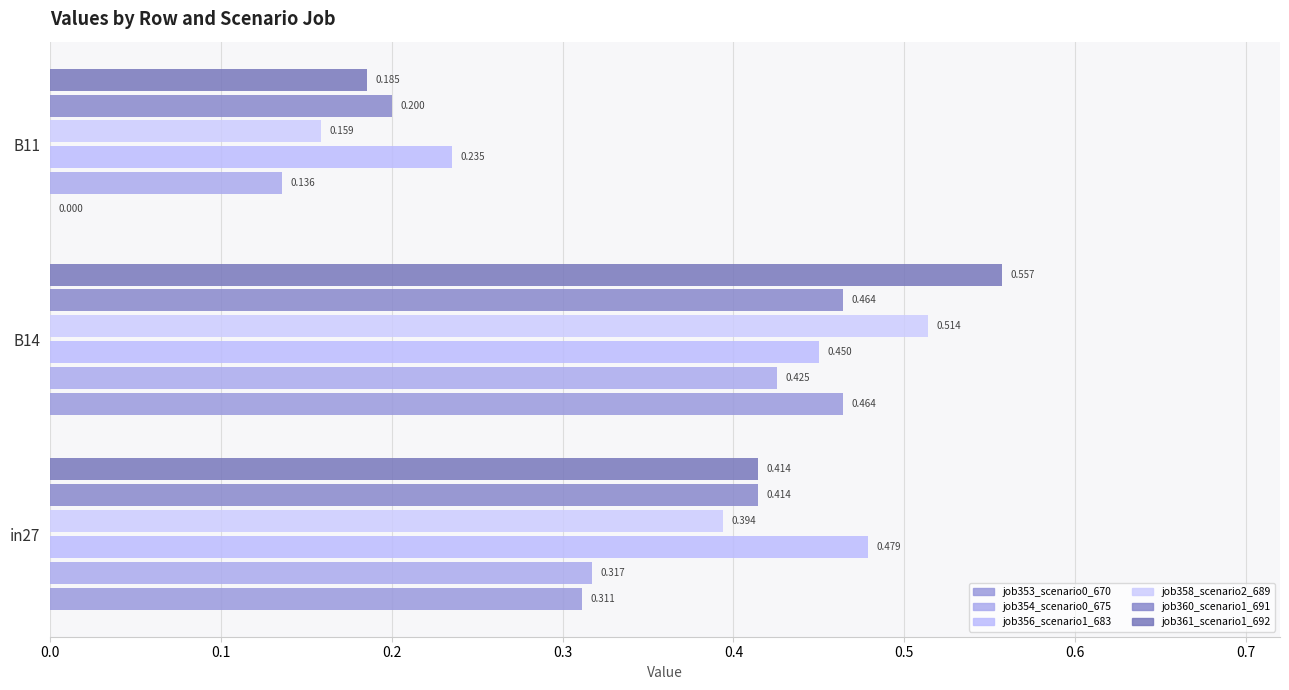

What are all the series names shown in the legend?

job353_scenario0_670, job354_scenario0_675, job356_scenario1_683, job358_scenario2_689, job360_scenario1_691, job361_scenario1_692